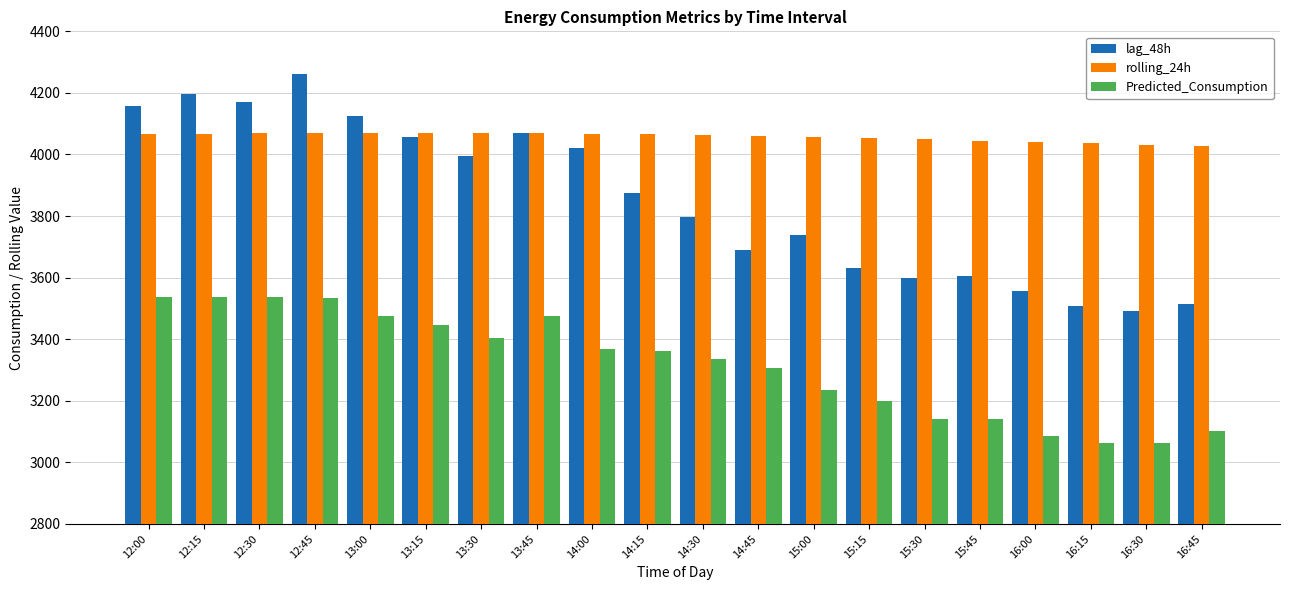

How many categories are shown in the chart?

20